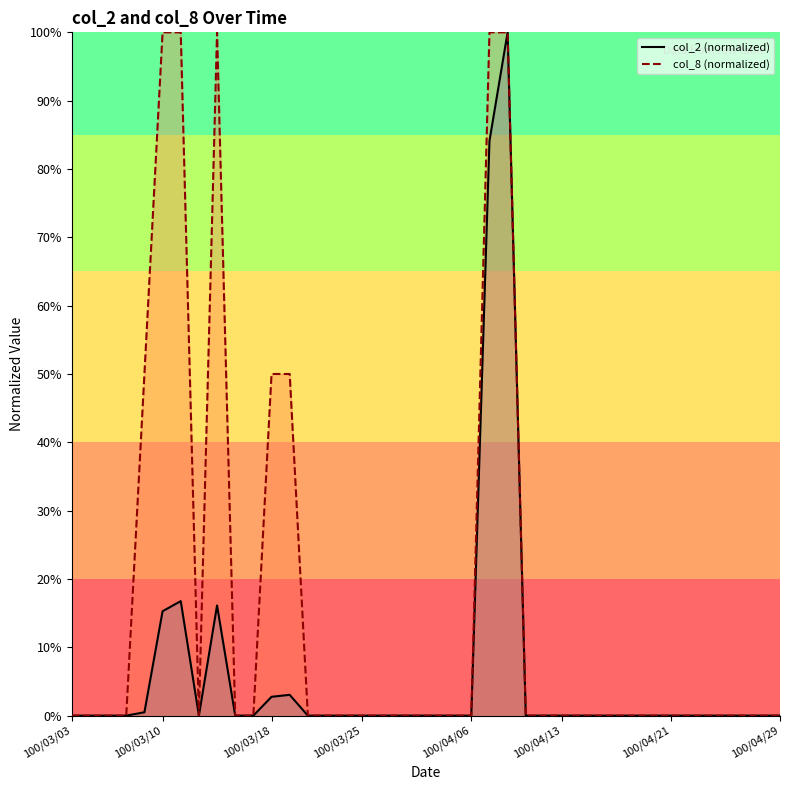

True or false: col_2 line has a value of 0.0 at 8.

False